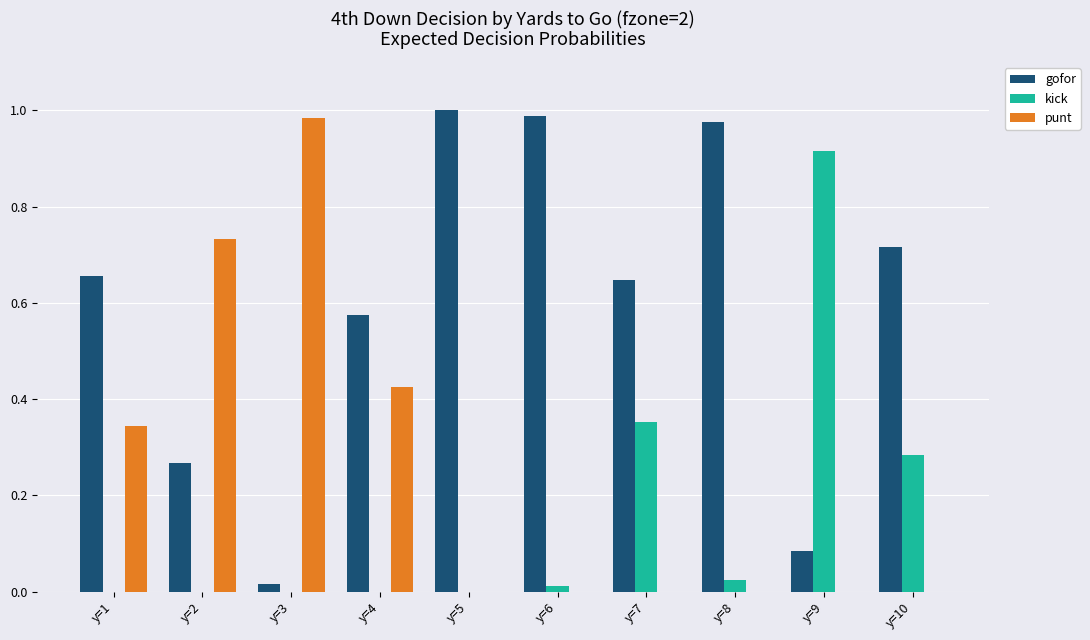

What is the sum of all kick values?

1.6